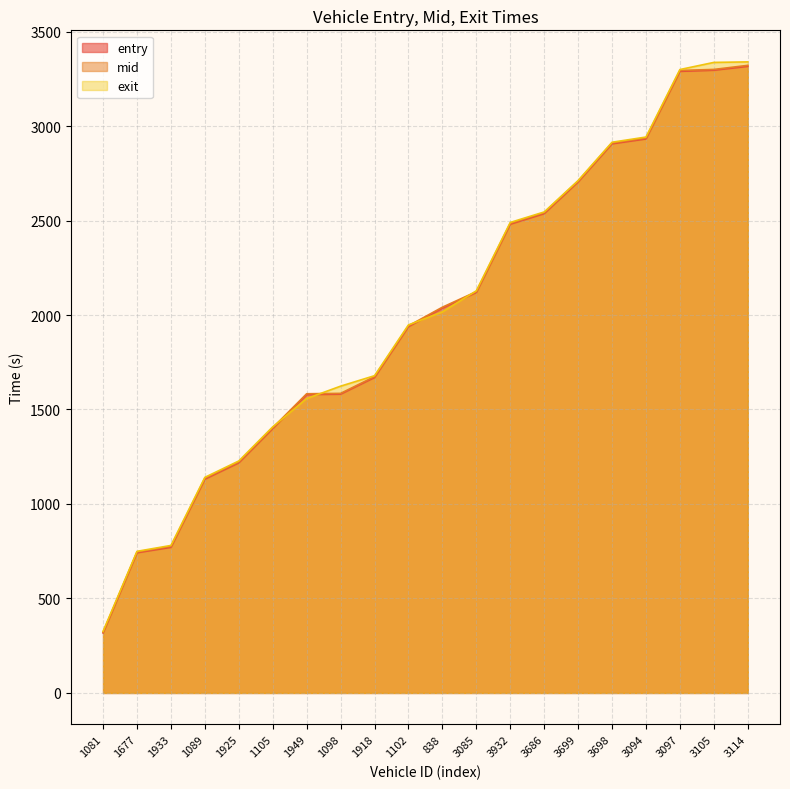

Where is exit nearest to the value 1832?

1102